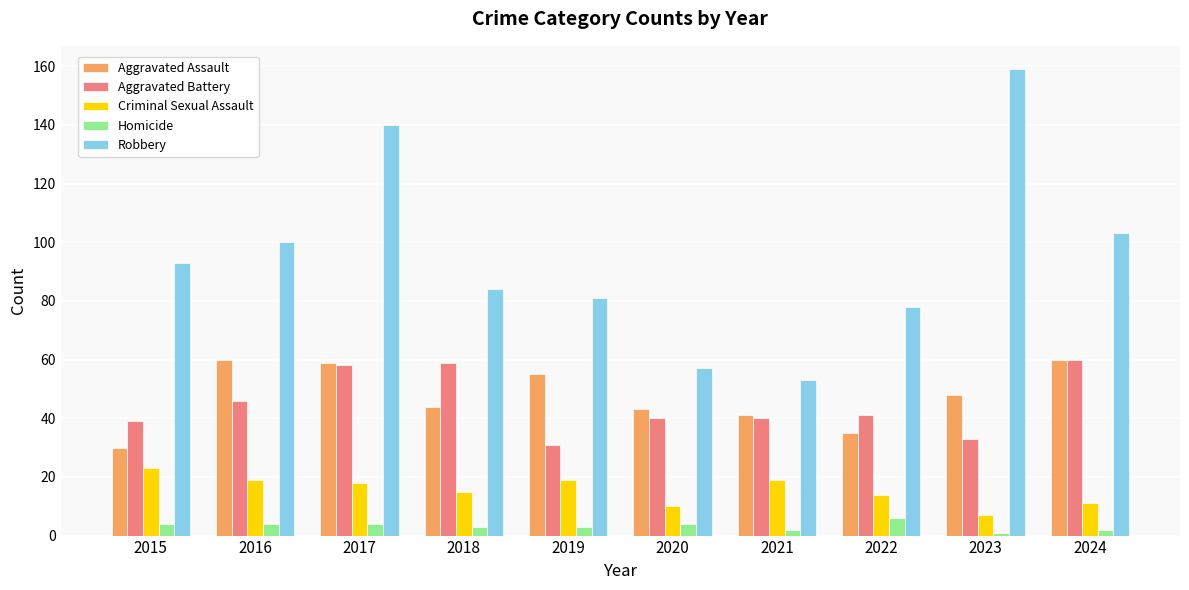

How many groups of bars are there?

10